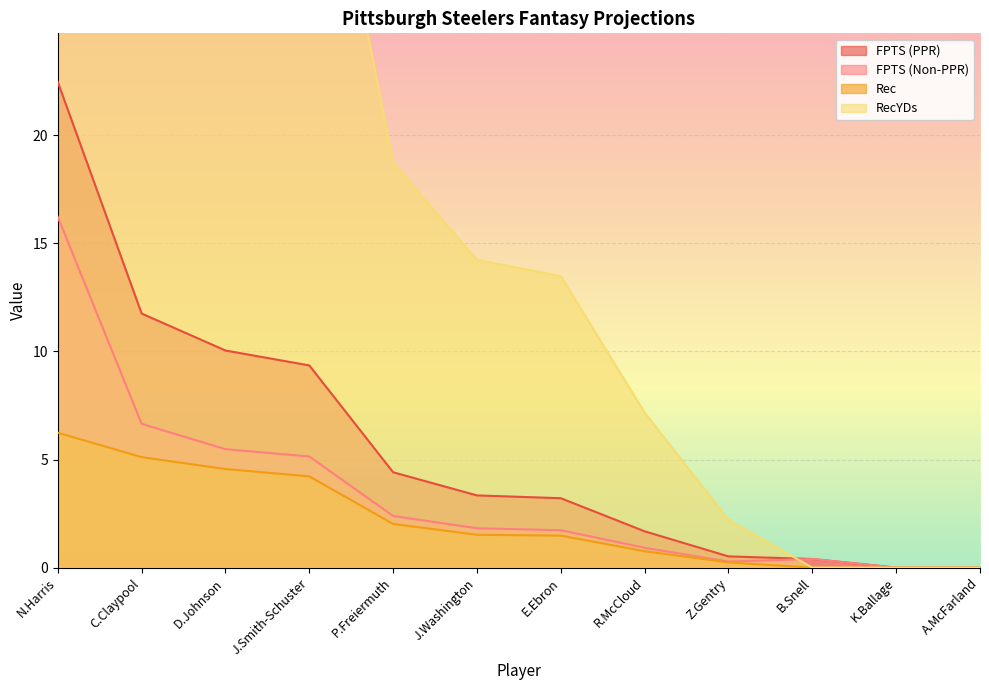

Reading left to right, what are all the values shown in this chart?

FPTS (PPR): 22.5	11.8	10.0	9.3	4.4	3.3	3.2	1.7	0.5	0.4	0.0	0.0
FPTS (Non-PPR): 16.2	6.7	5.5	5.1	2.4	1.8	1.7	0.9	0.3	0.4	0.0	0.0
Rec: 6.2	5.1	4.6	4.2	2.0	1.5	1.5	0.8	0.2	0.0	0.0	0.0
RecYDs: 57.2	48.4	42.7	38.5	18.7	14.2	13.5	7.2	2.2	0.0	0.0	0.0